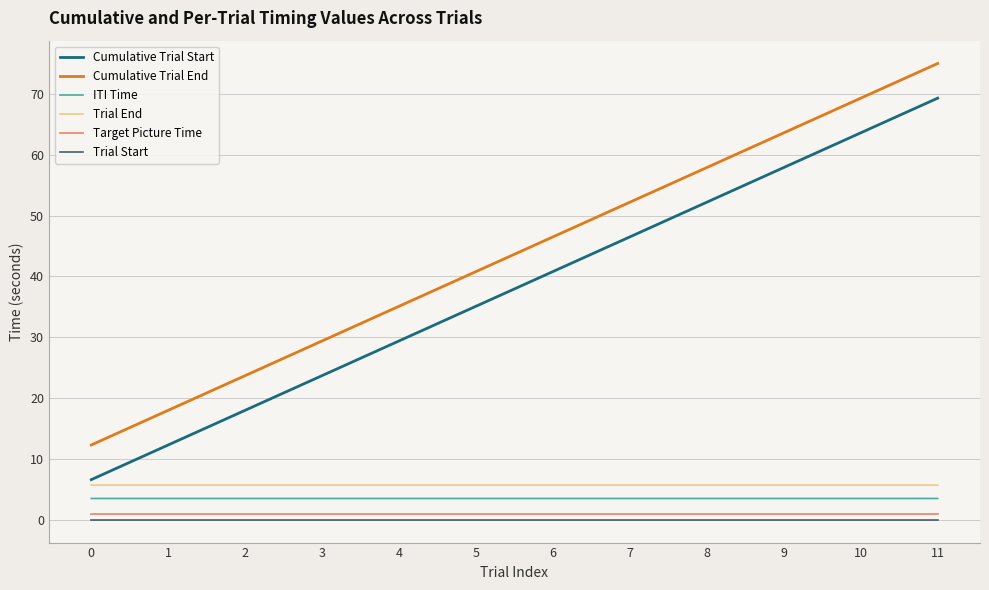

How many Target Picture Time values are between 1 and 2?

12